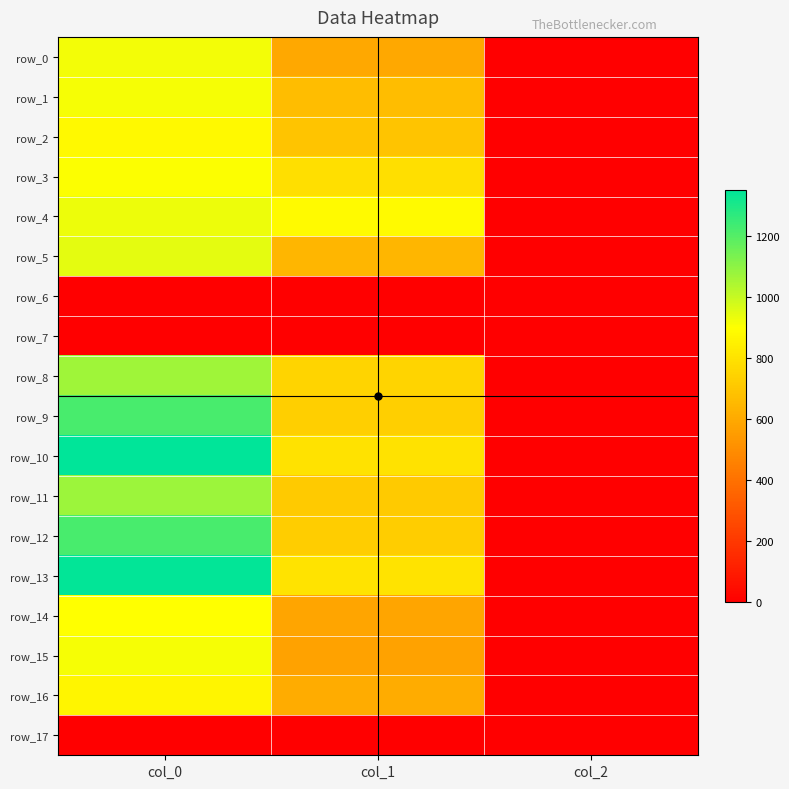

At which label does row_16 reach its peak?

col_0